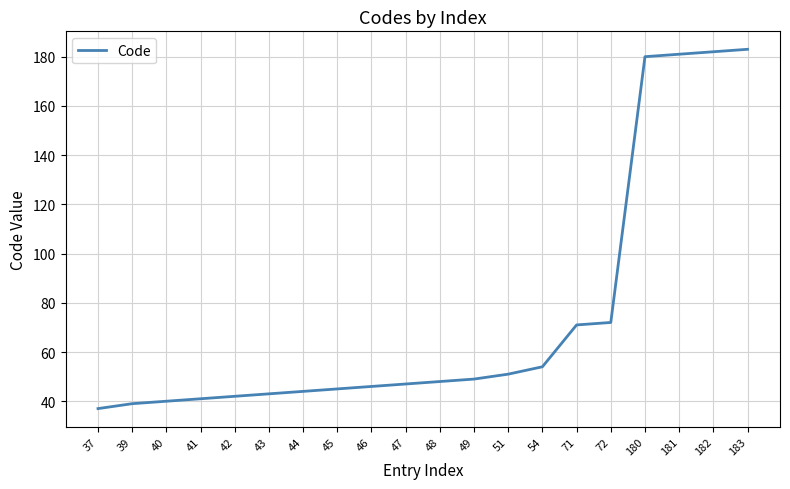

What is the sum of all values?

1495